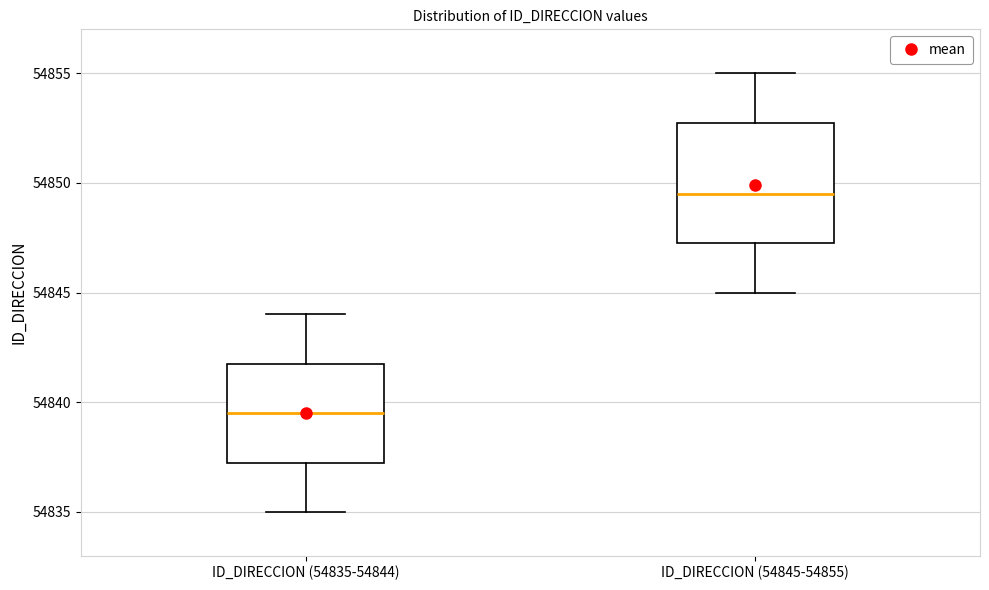

Comparing the boxes themselves (not the whiskers), which one is the tallest?

ID_DIRECCION (54845-54855)